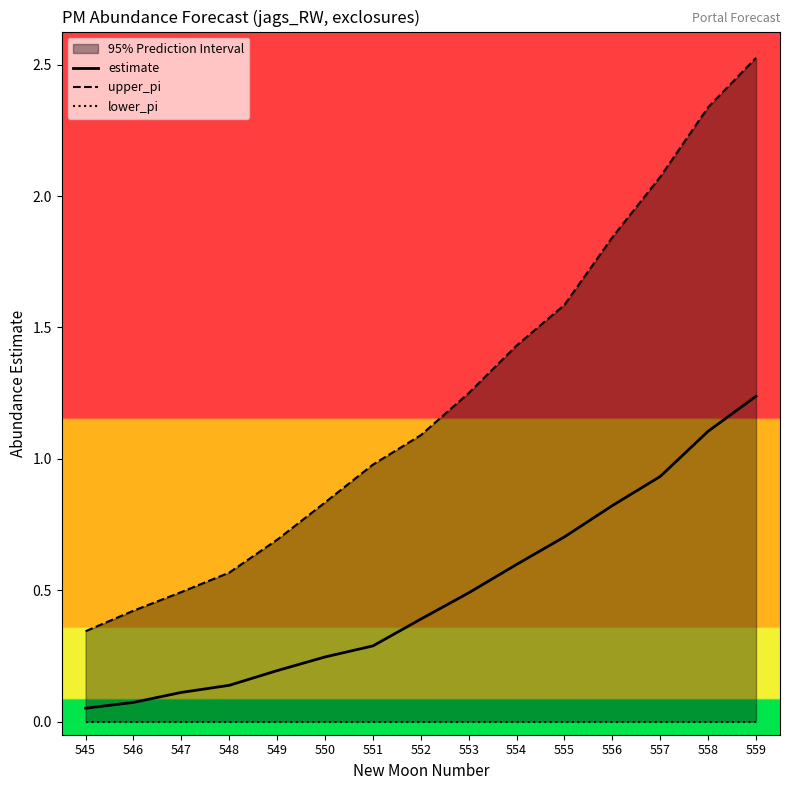

Between 552 and 553, which is larger?

553